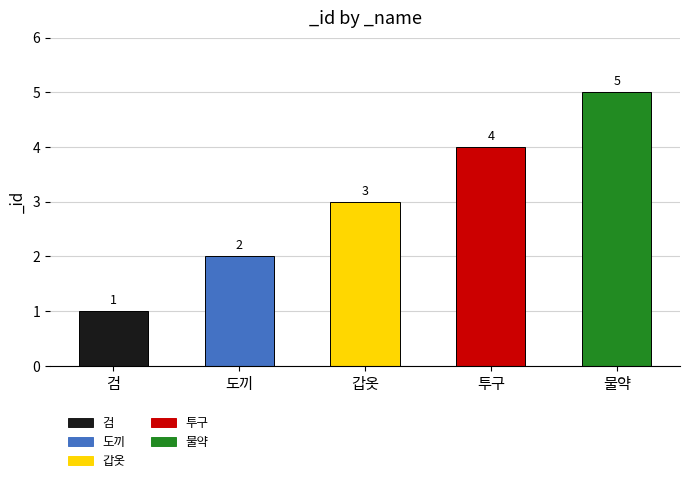

What is the label of the 3rd bar from the right?

갑옷